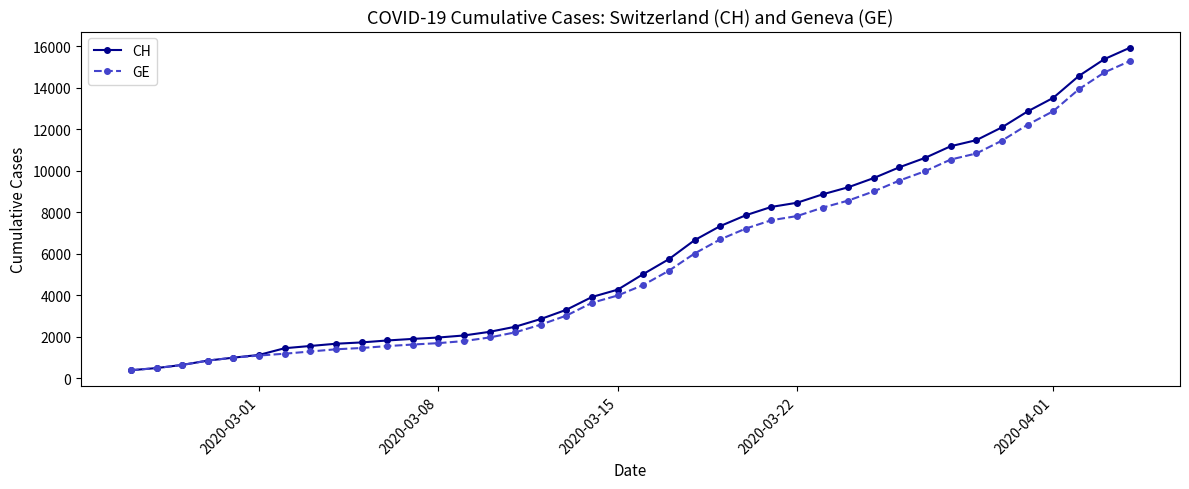

Count the number of categories in the chart.

40